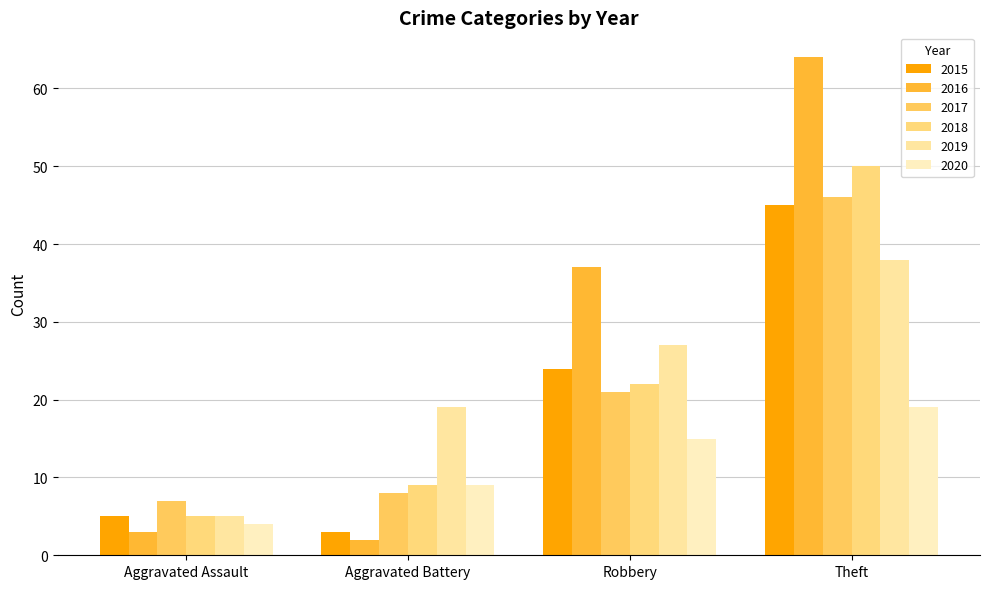

Rank the categories by 2017 value from lowest to highest.

Aggravated Assault, Aggravated Battery, Robbery, Theft